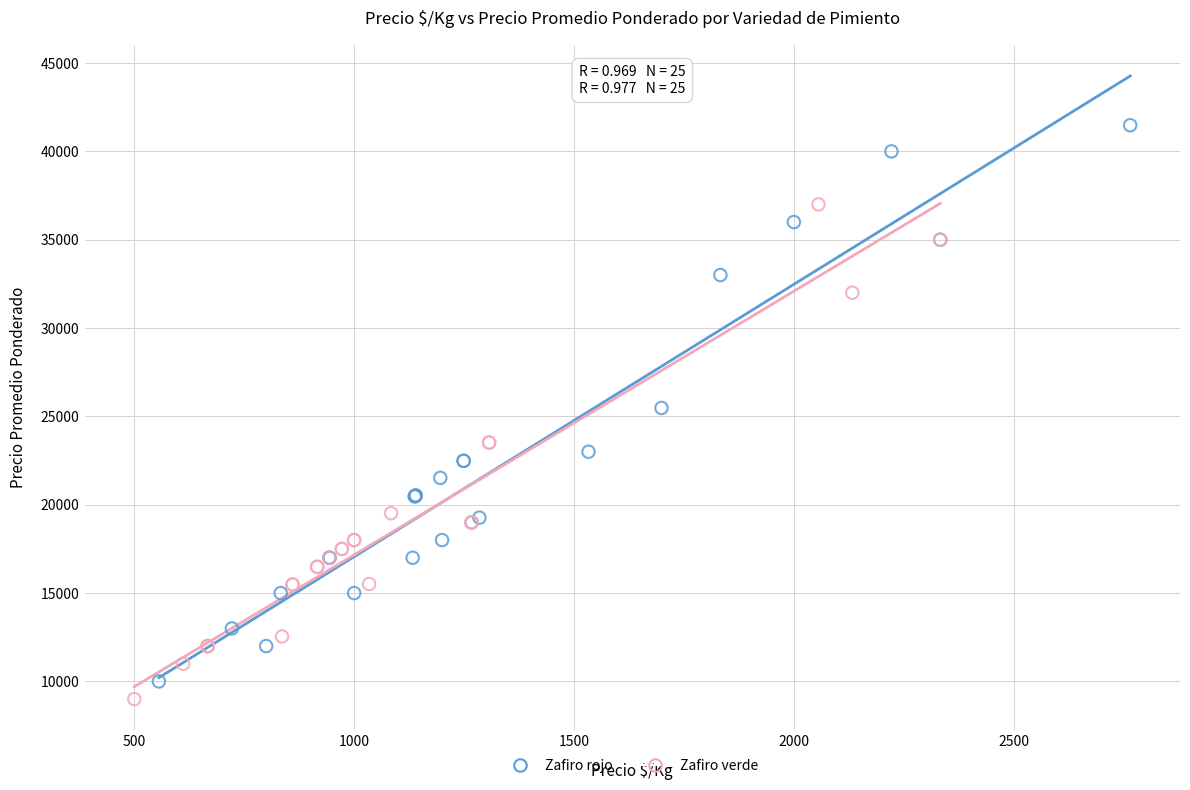

Which series reaches the maximum Y coordinate?

Zafiro rojo